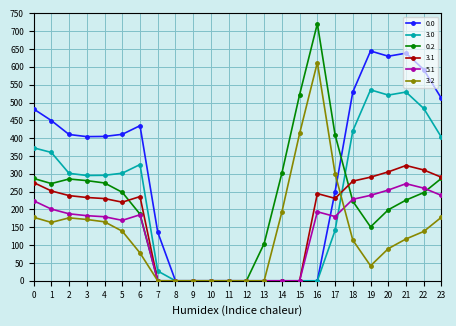

What is the sum of all 0.0 values?

6929.6